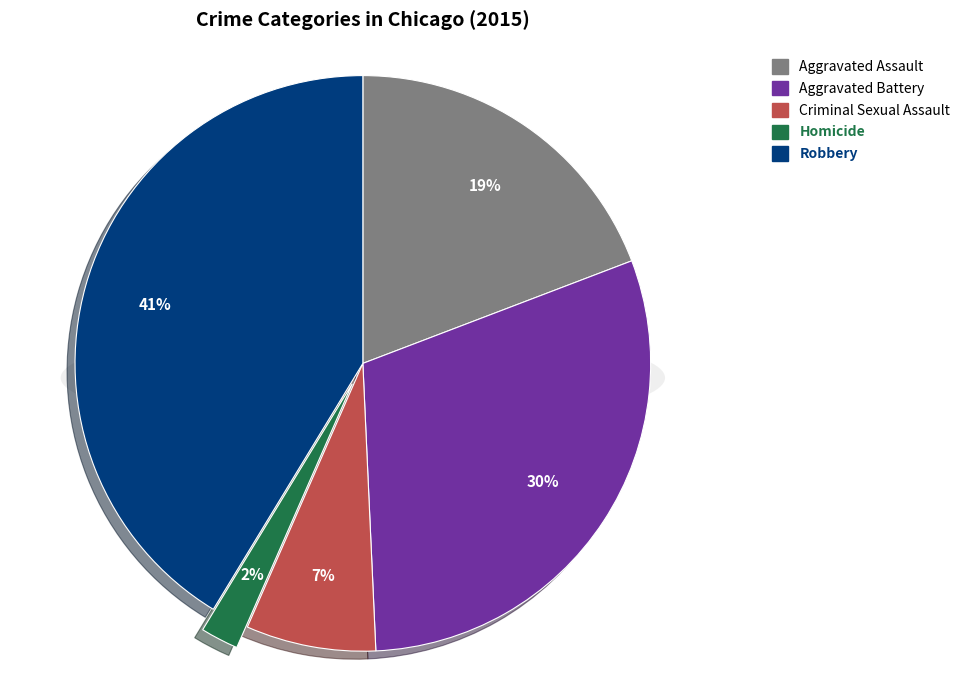

How many segments does this pie chart have?

5